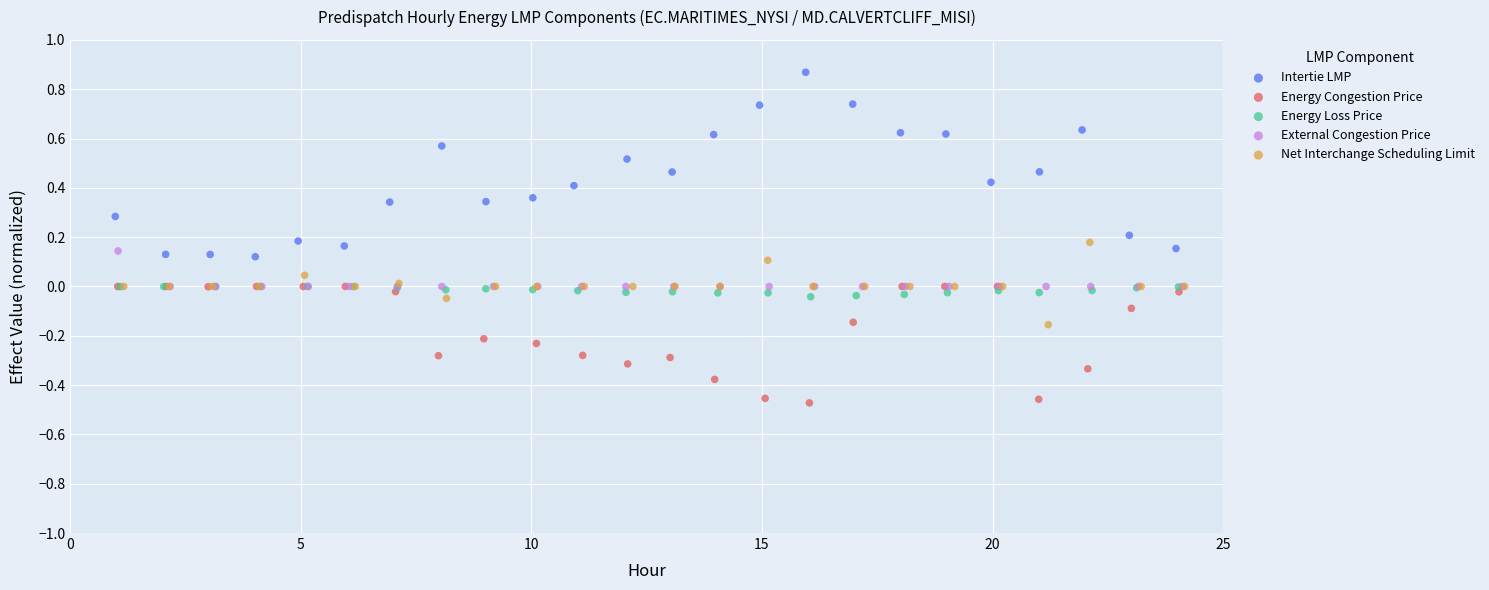

Which series reaches the minimum Y coordinate?

Energy Congestion Price